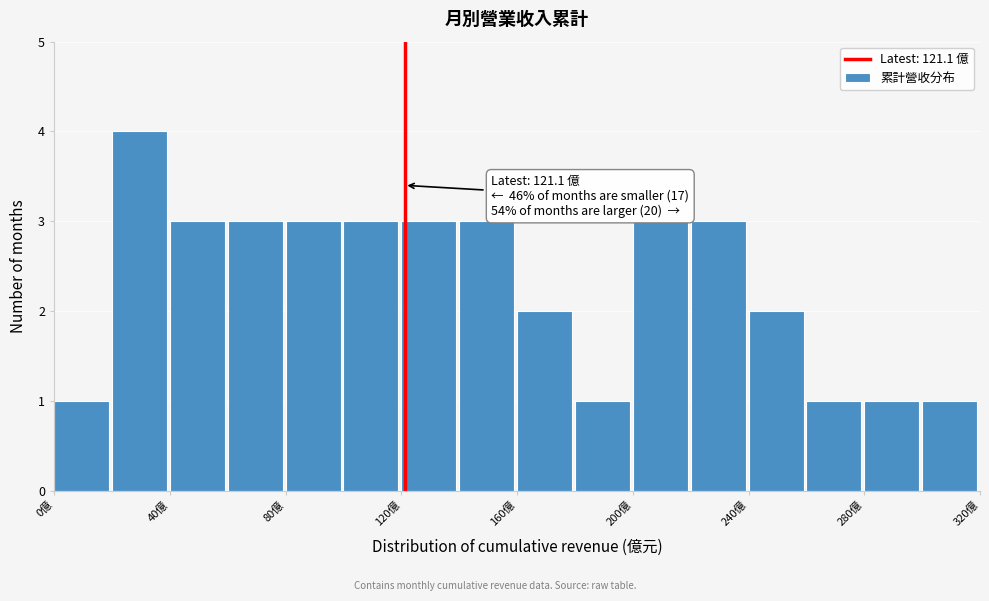

Over which range of the x-axis is the bar tallest?

20 to 40